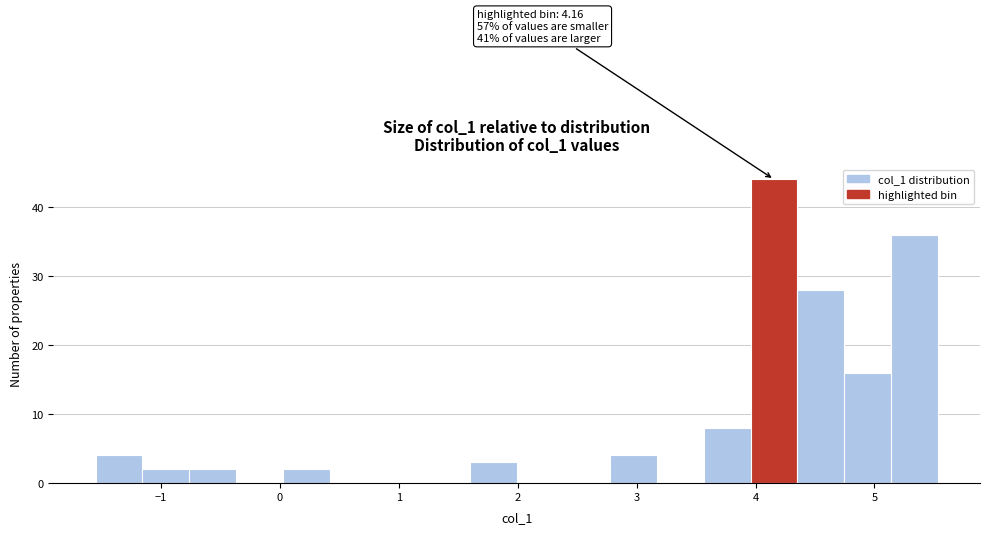

Read against the x-axis, roughly where is the centre of the tallest bar?

4.2